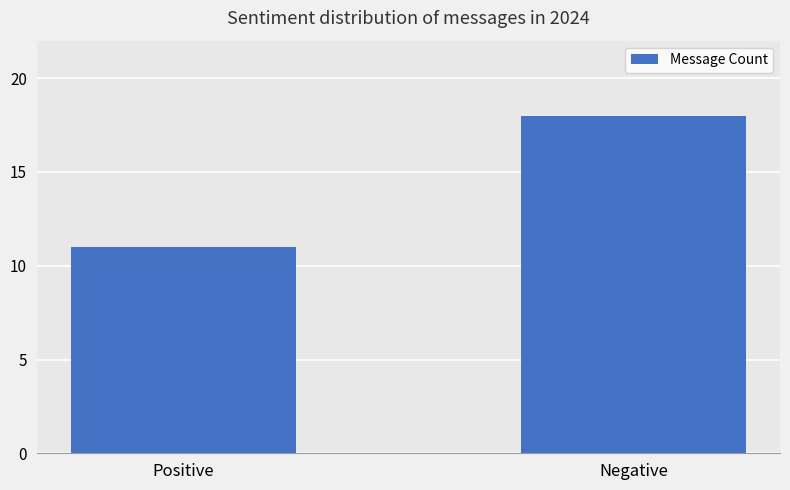

What is the value of the 2nd bar from the left?

18